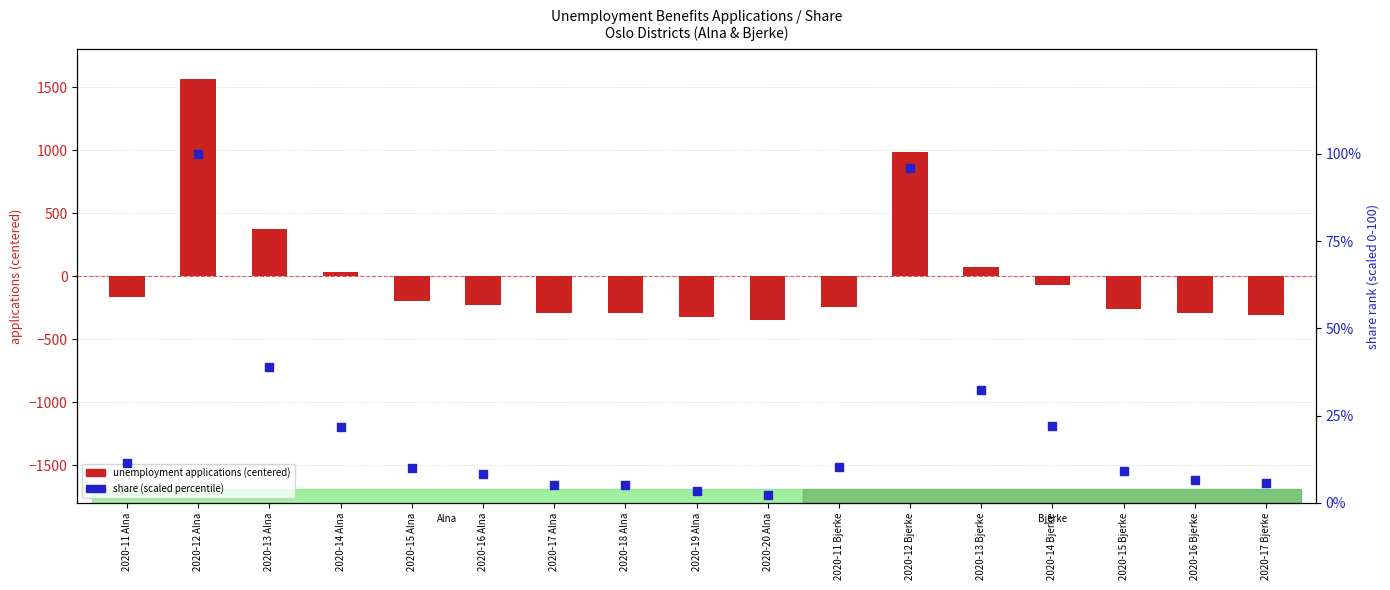

Which series has the widest spread of Y values?

unemployment applications (centered)